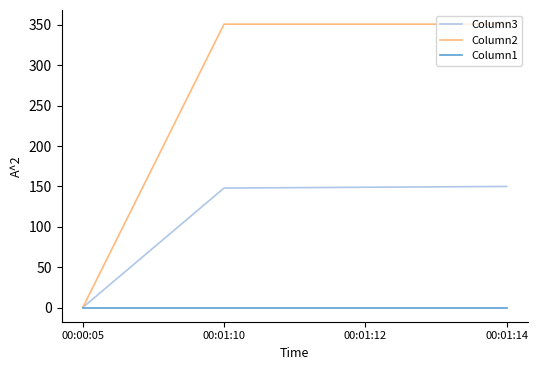

Which series has the widest spread of values?

Column2